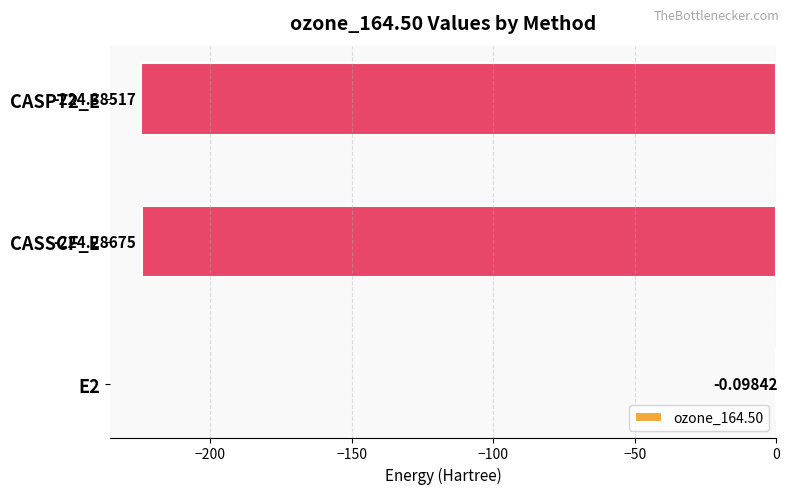

What is the change in value from E2 to CASPT2_E?

-224.3